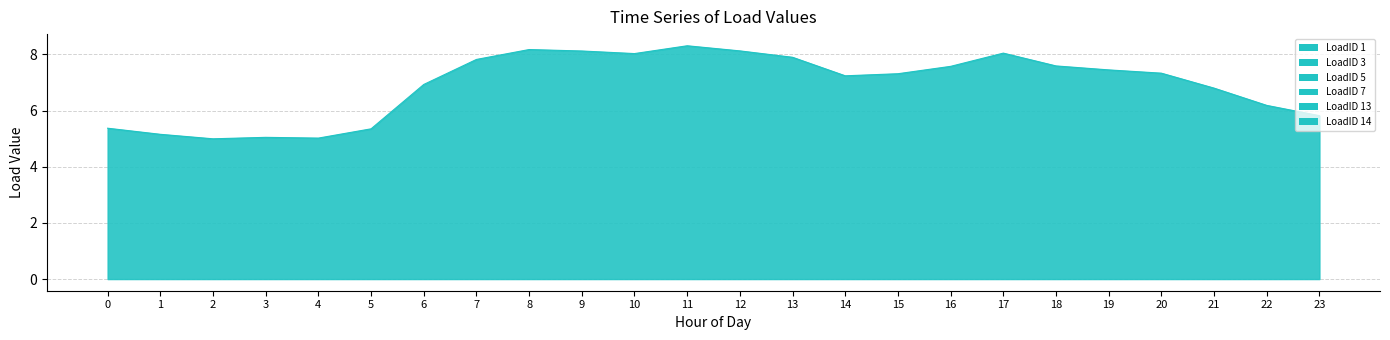

Which series changed the most between 8 and 20?

LoadID 3